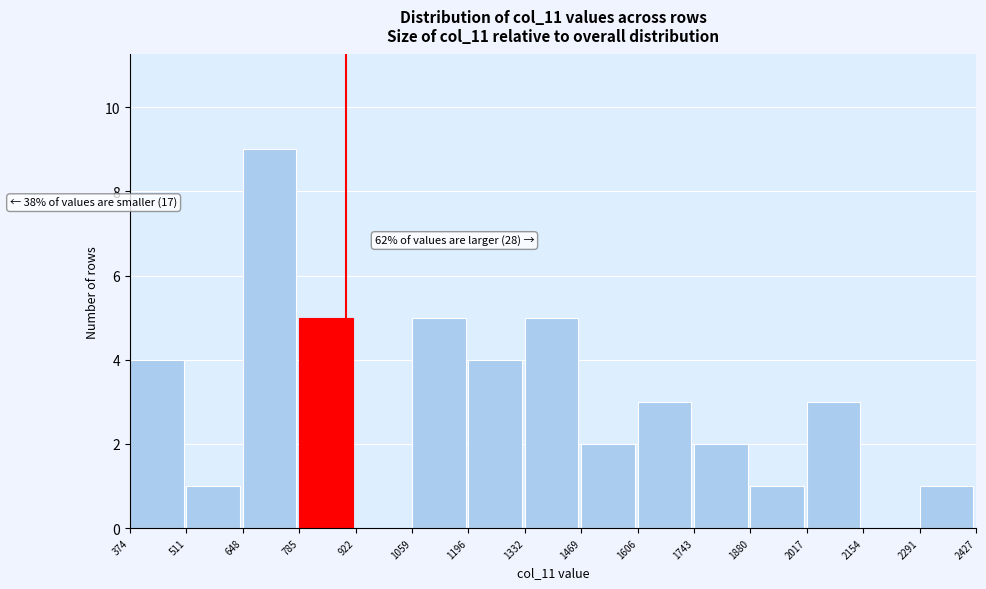

Which range on the x-axis has the tallest bar?

648 to 785